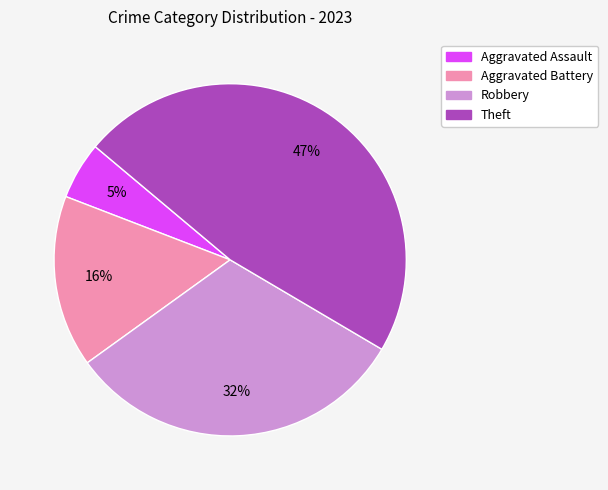

To the nearest percent, what is the difference between the largest and smallest slice percentages?

42%